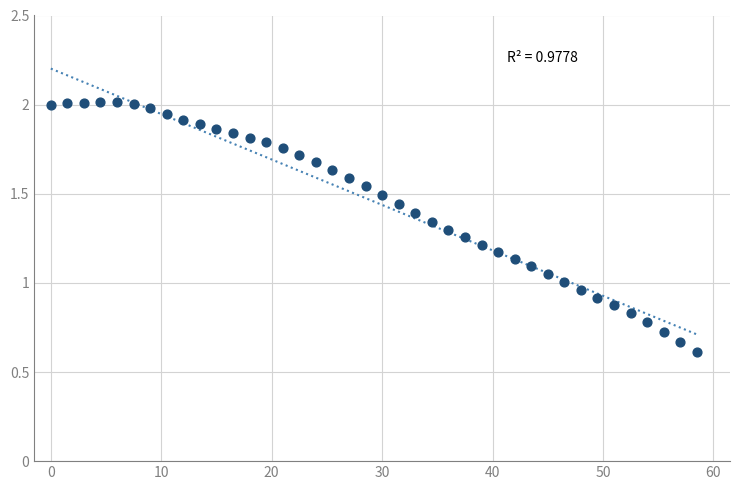

Count the number of points in this scatter plot.

40